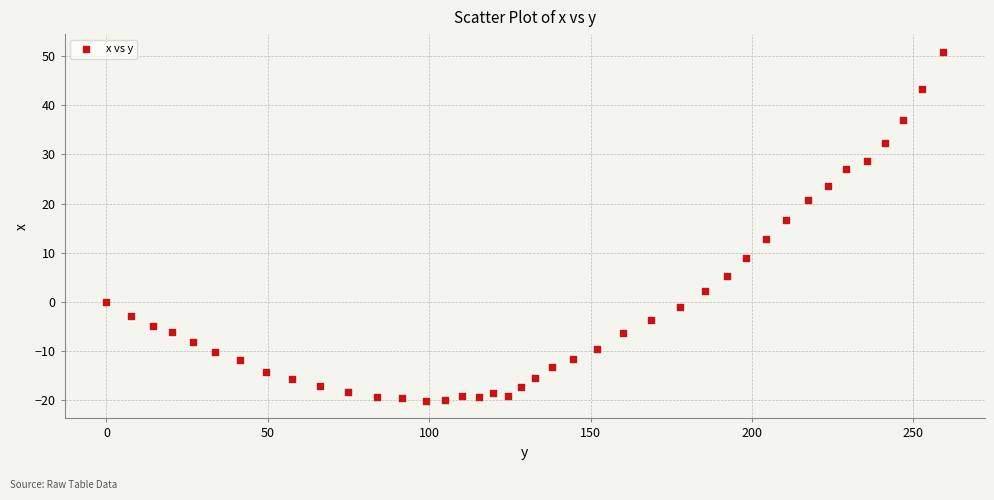

What is the range of X values (max minus min)?

259.2